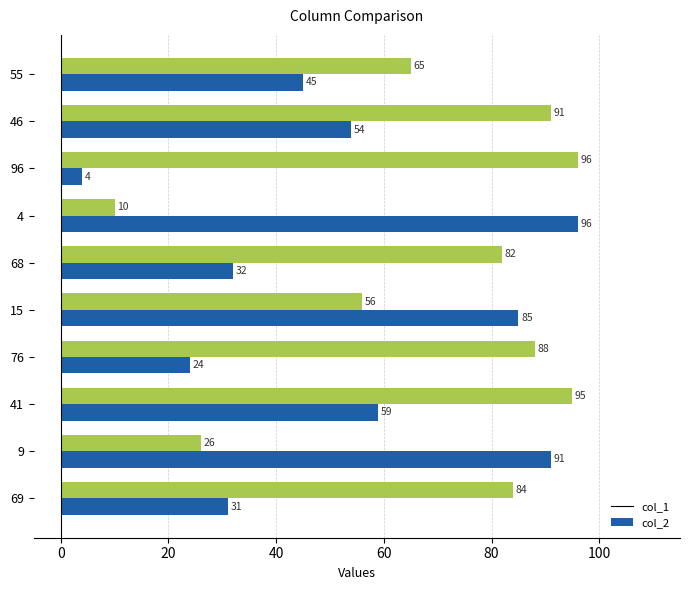

How many categories are shown in the chart?

10